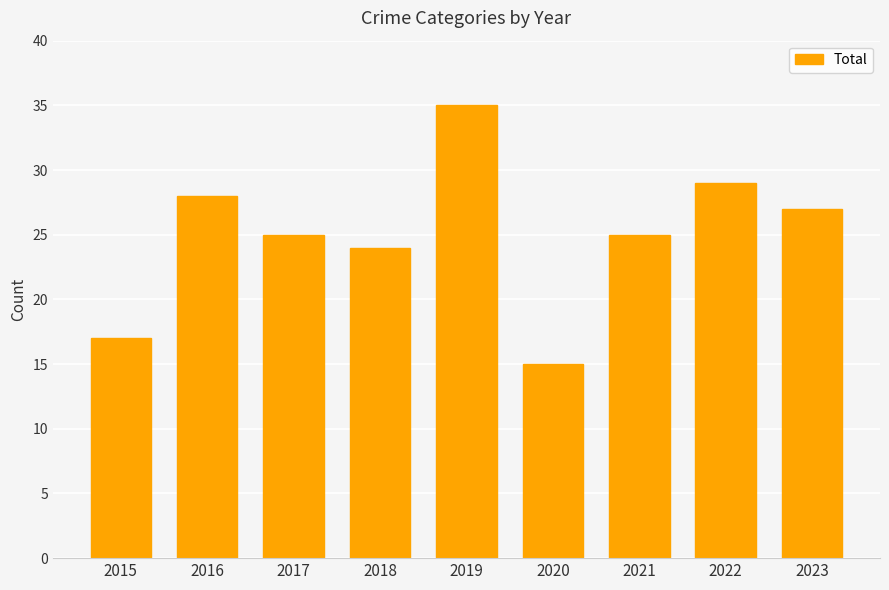

Which has a higher value, 2016 or 2019?

2019